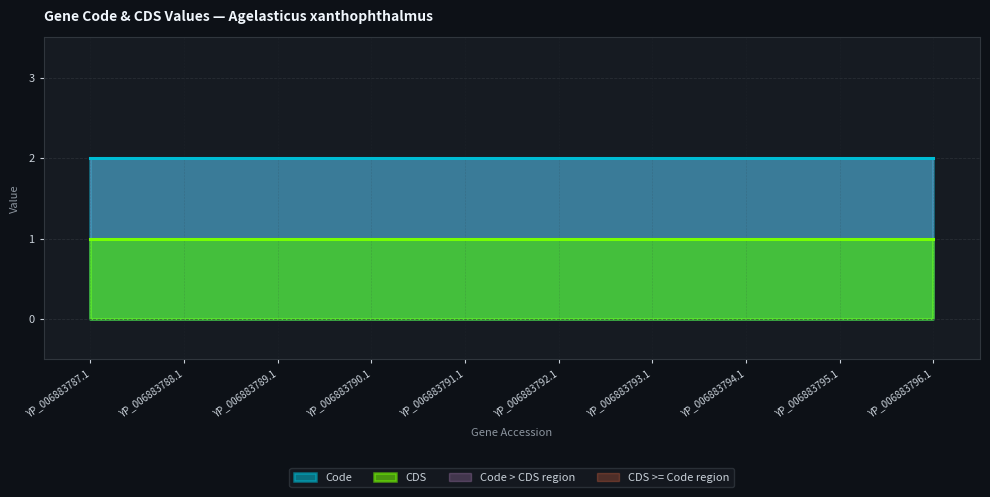

True or false: CDS and Code cross at least once.

False